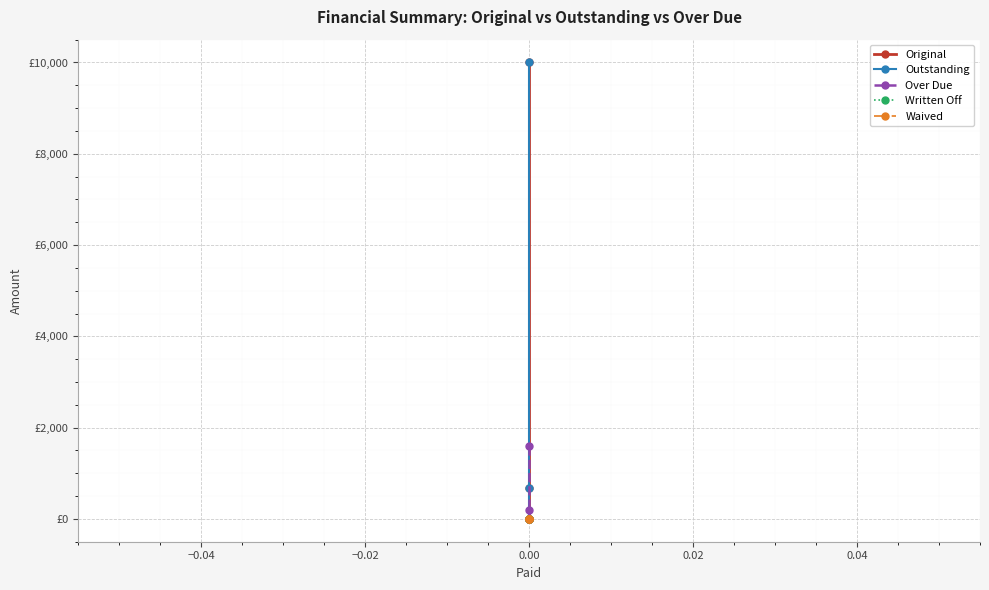

True or false: Original and Written Off intersect in this chart.

False